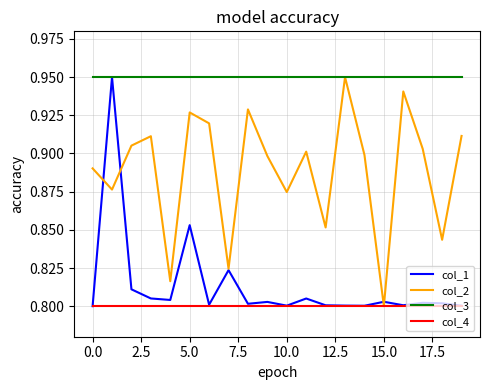

Which series has the largest total across all categories?

col_3